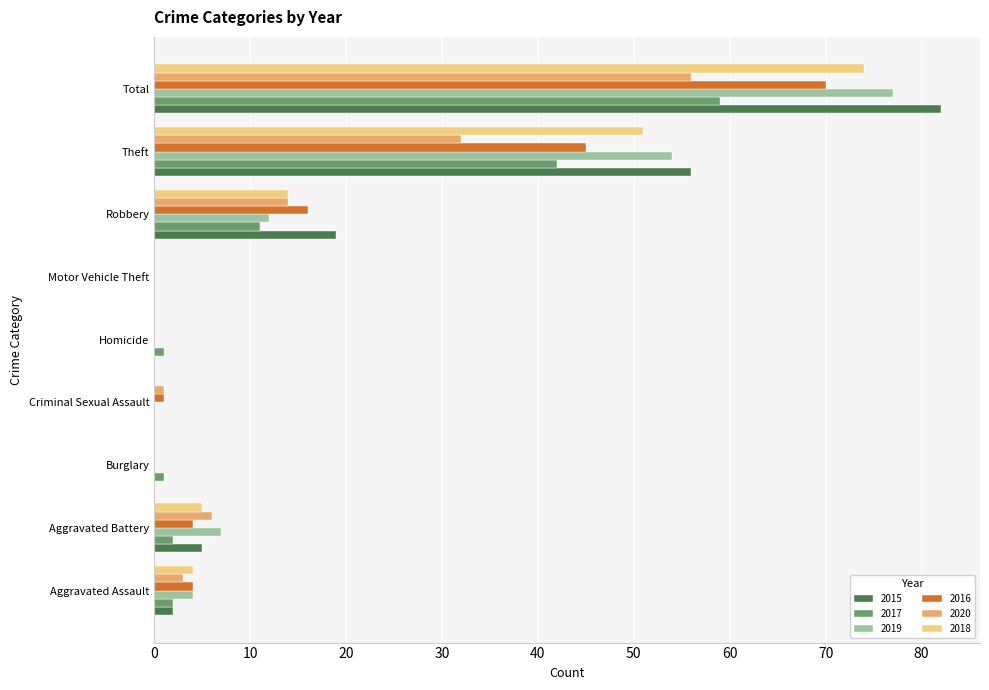

How many categories are shown in the chart?

9